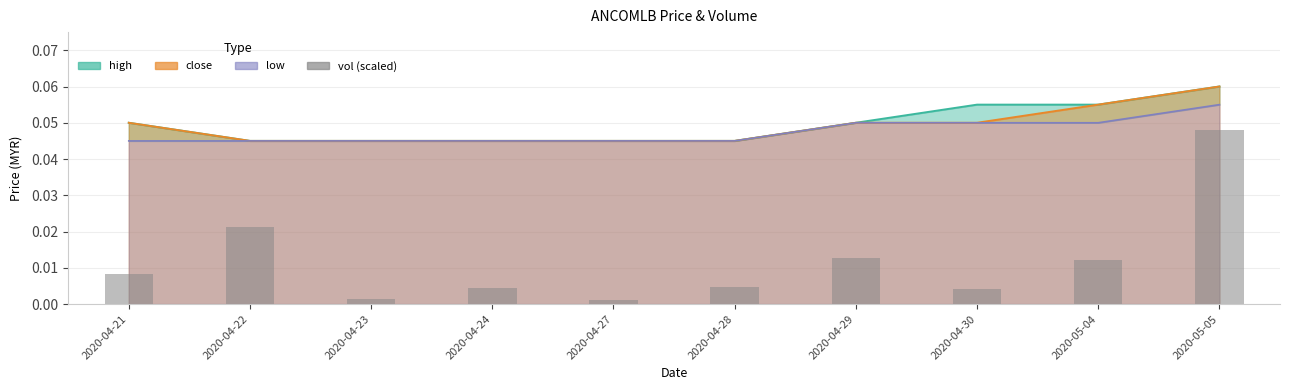

What is the label of the 9th bar from the right?

2020-04-22